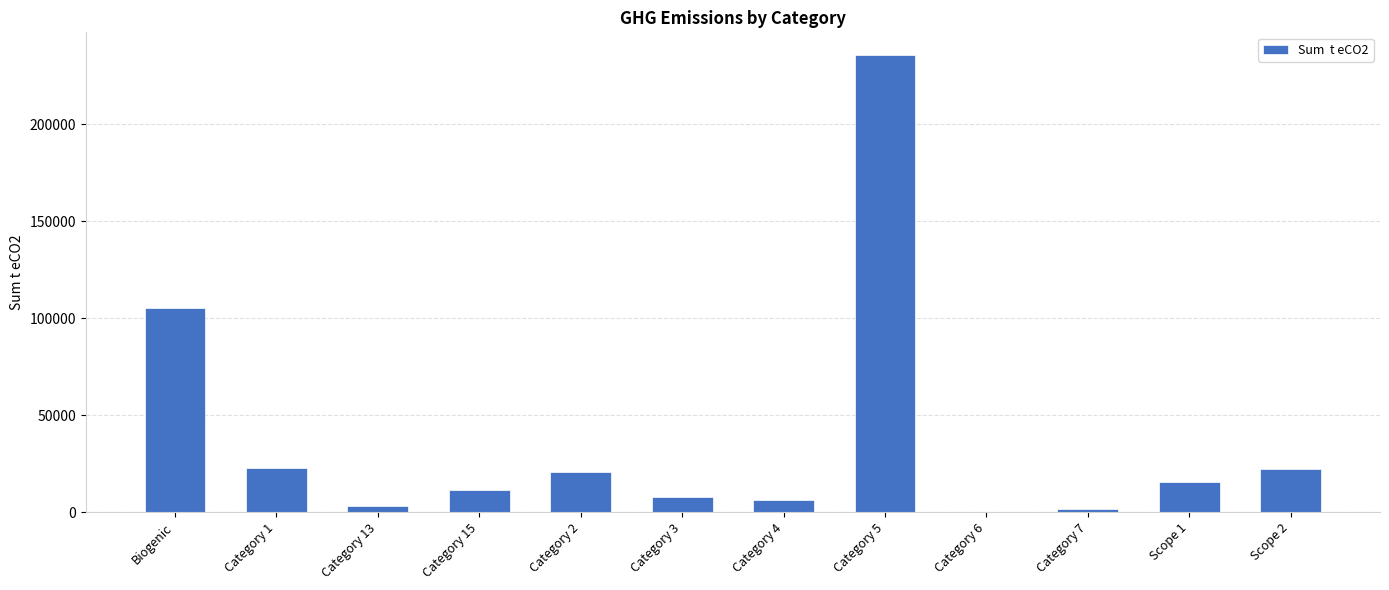

True or false: the data shows 105193.7 at Biogenic.

True